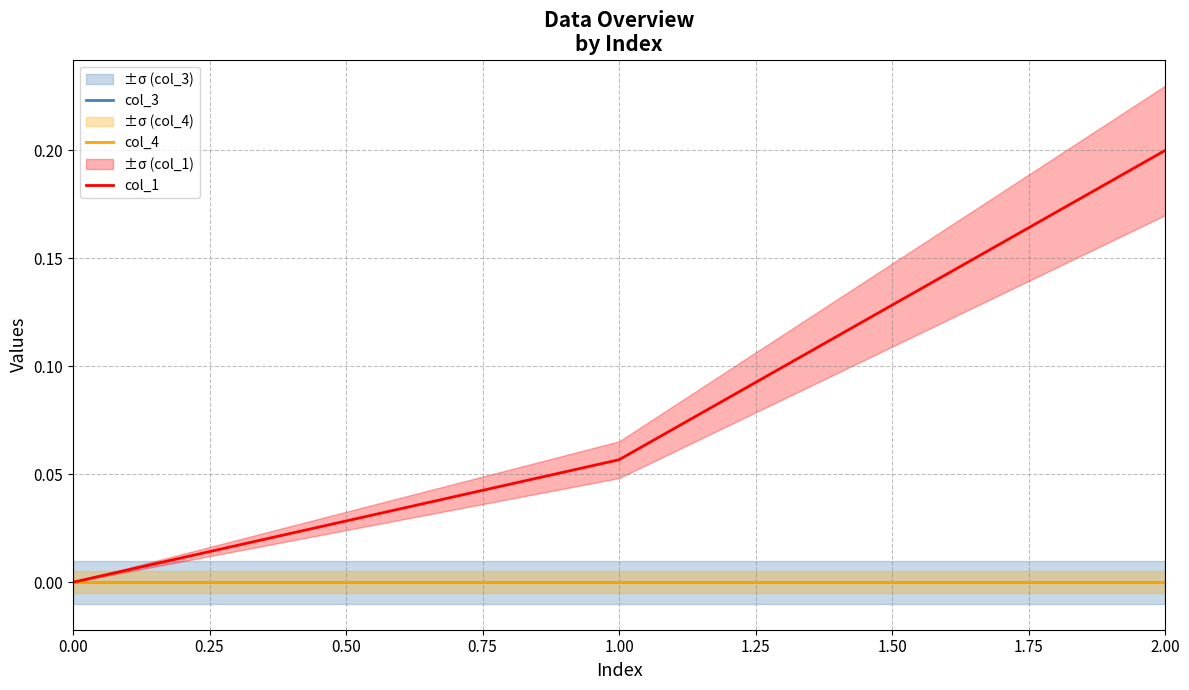

Rank the series at 2.00 from highest to lowest value.

col_1, col_3, col_4